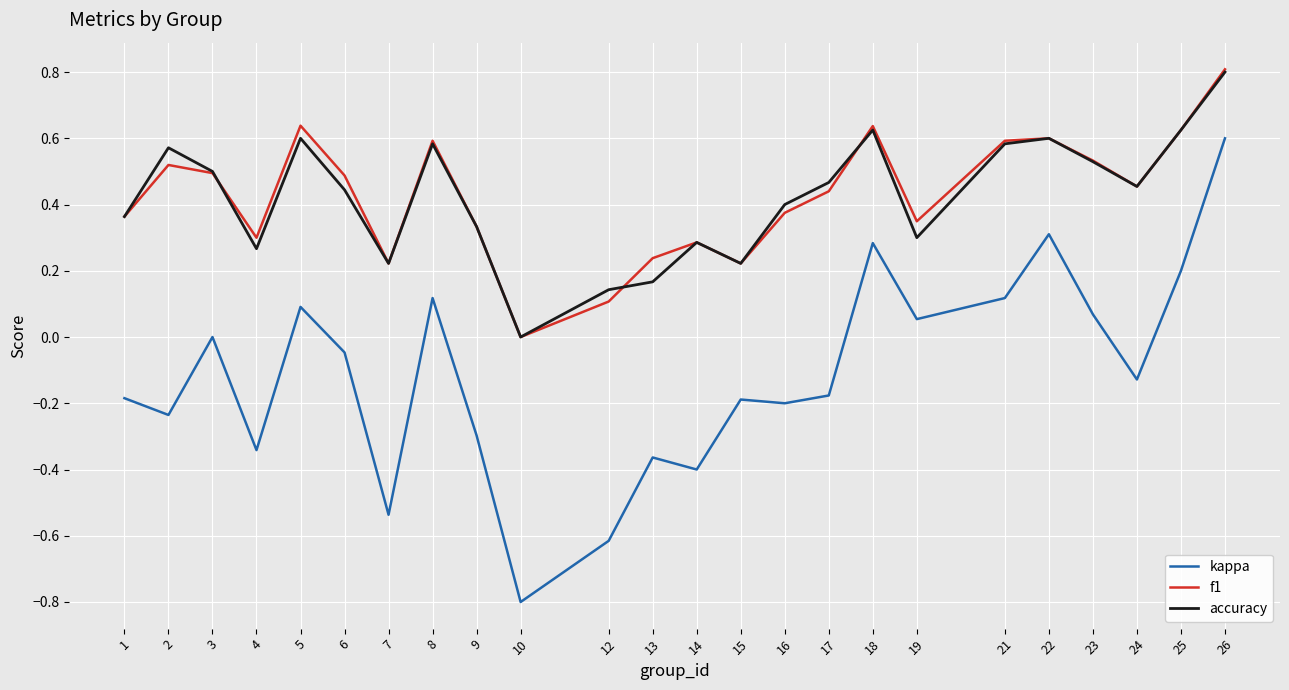

Which series has the widest spread of values?

kappa